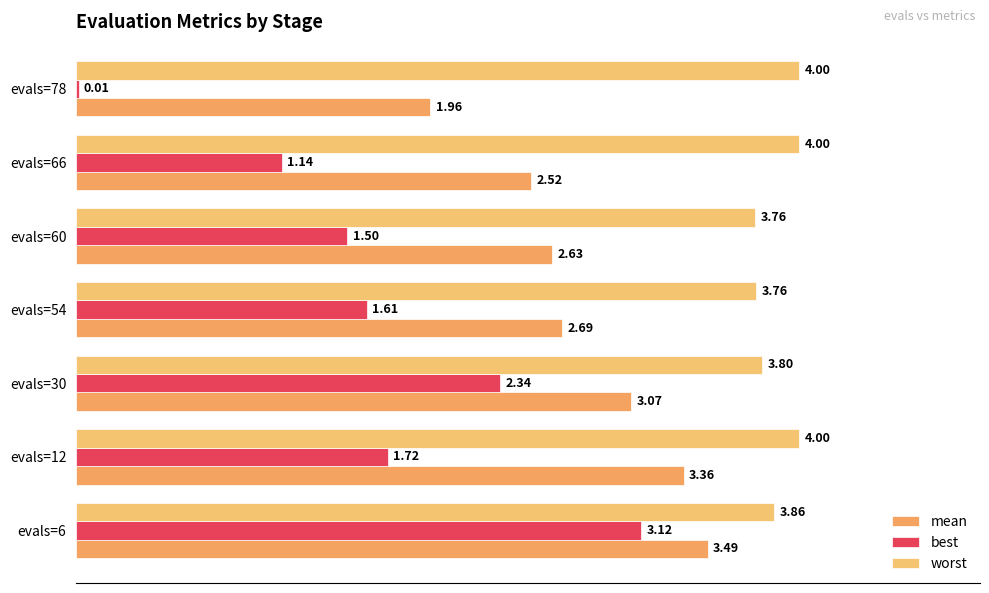

What is the maximum value shown in the chart?

4.0